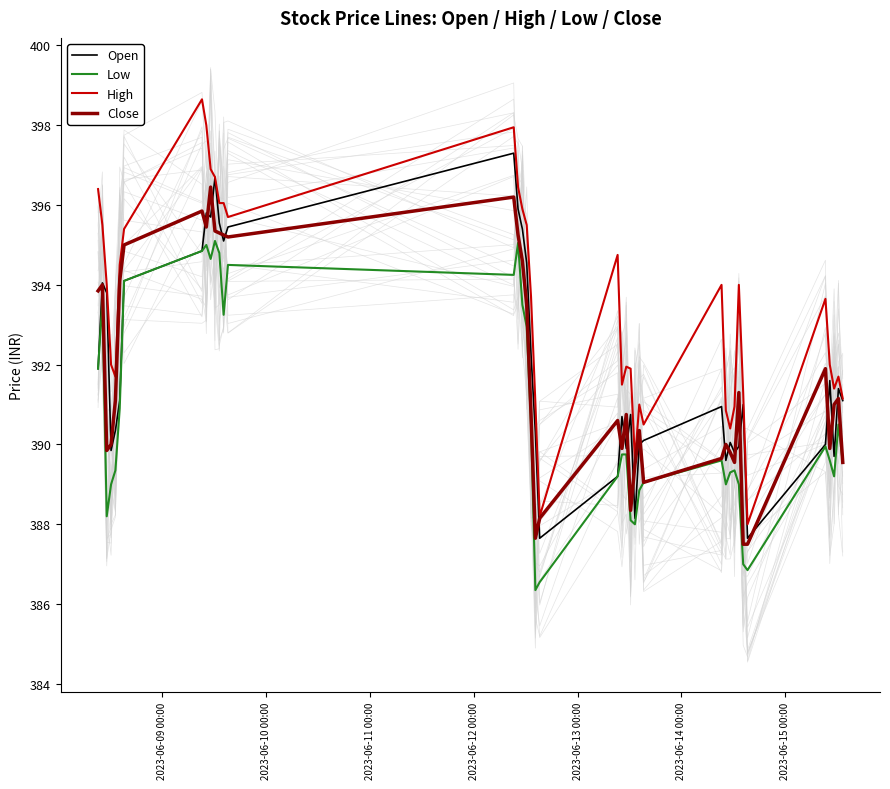

True or false: High and Low intersect in this chart.

False